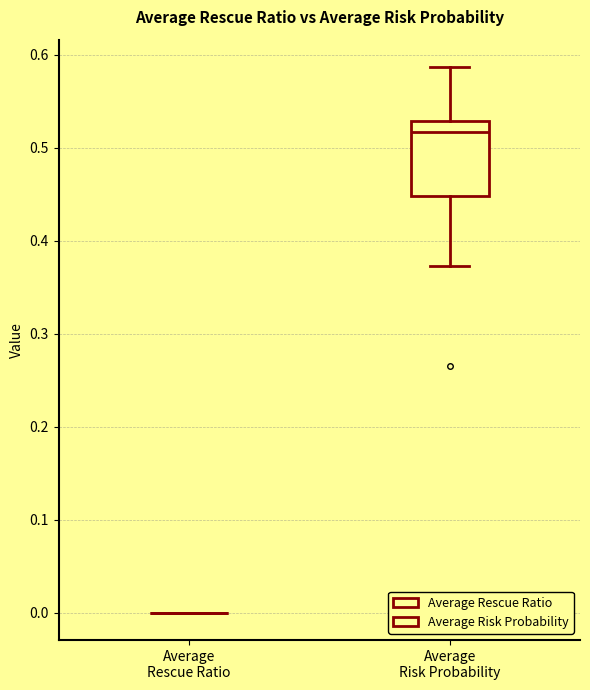

Reading left to right, read every box against the y-axis: the position of its median line, the range the box covers, and the ends of its whiskers. The values are not printed on the chart, so give them approximately, as read against the axis.

Average Rescue Ratio: box collapsed to a line at 0.00, whiskers 0.00 to 0.00
Average Risk Probability: median 0.52, box 0.45 to 0.53, whiskers 0.37 to 0.59